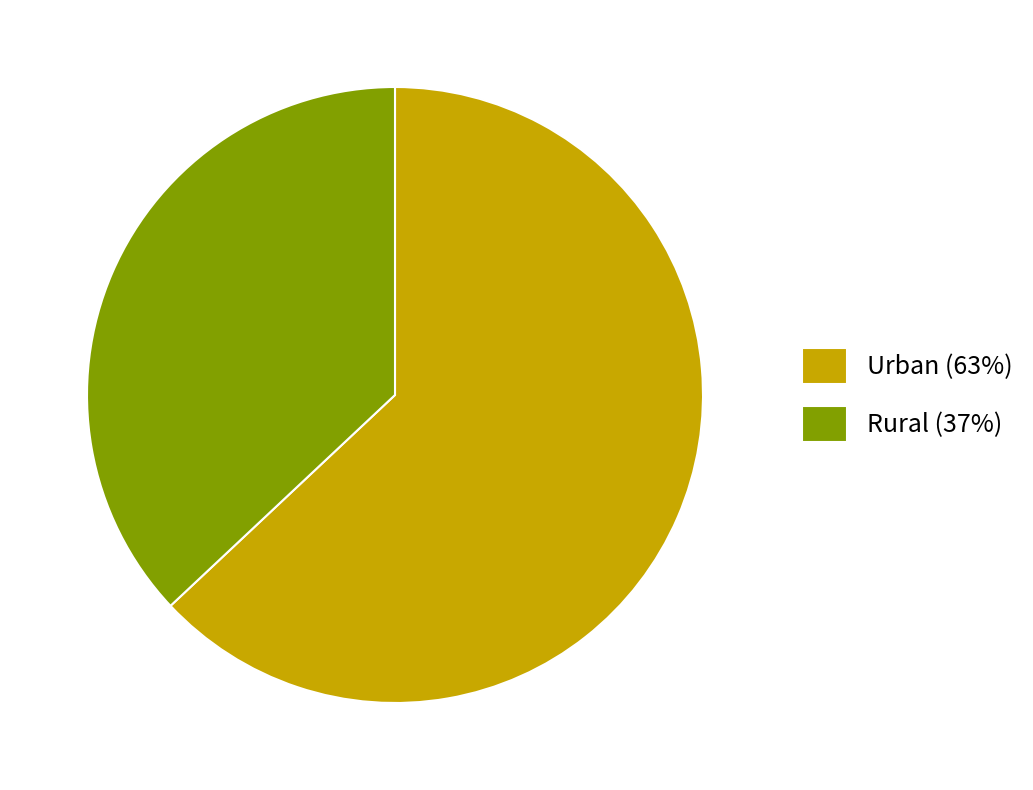

Is there a majority slice in this chart?

Yes